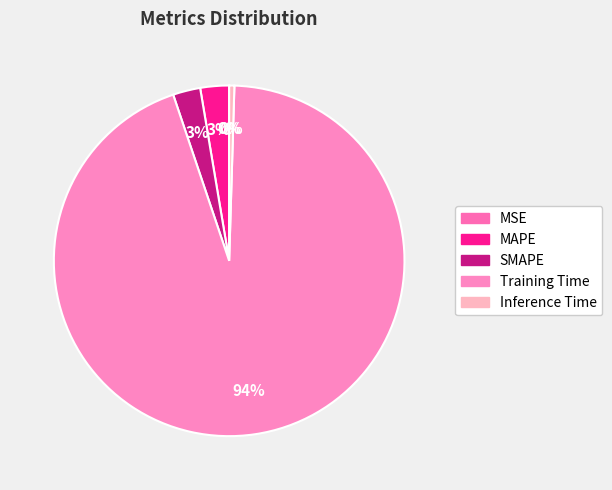

What is the change in value from SMAPE to Training Time?

+3.4